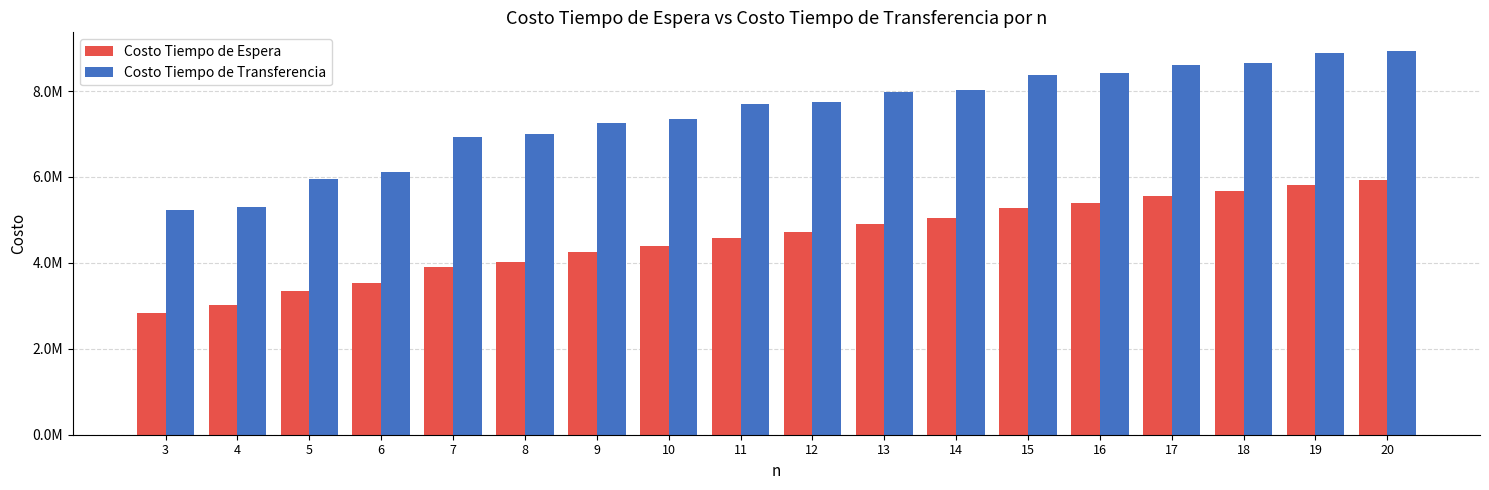

List the series in order of their peak value, lowest first.

Costo Tiempo de Espera, Costo Tiempo de Transferencia